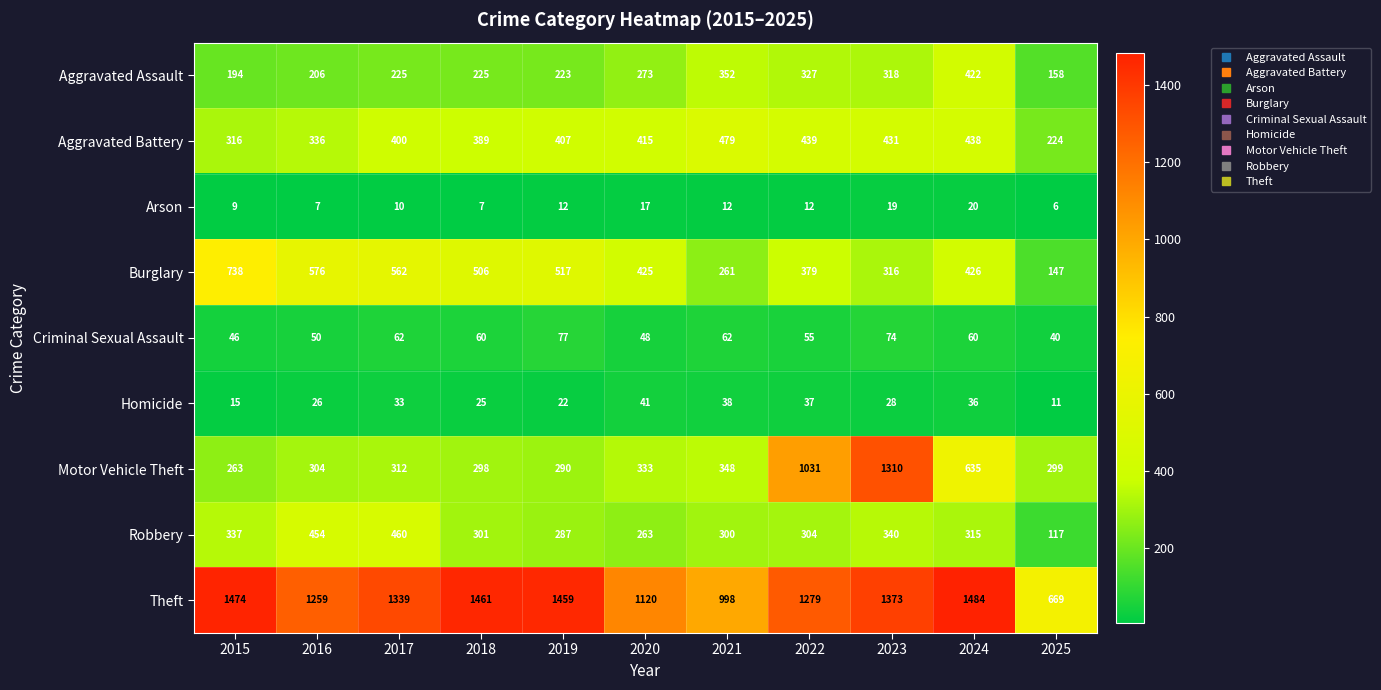

Between 2015 and 2018, which series saw the biggest shift?

Burglary